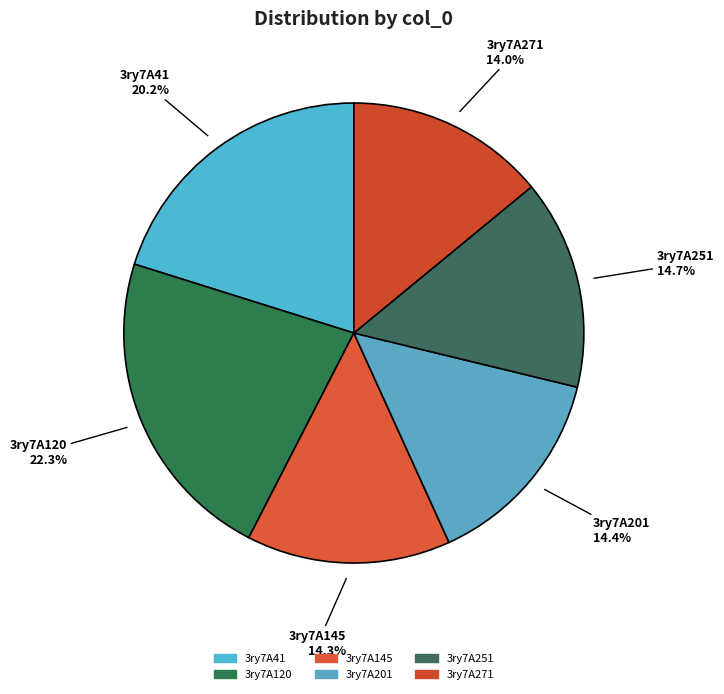

Between 3ry7A251 and 3ry7A120, which is larger?

3ry7A120